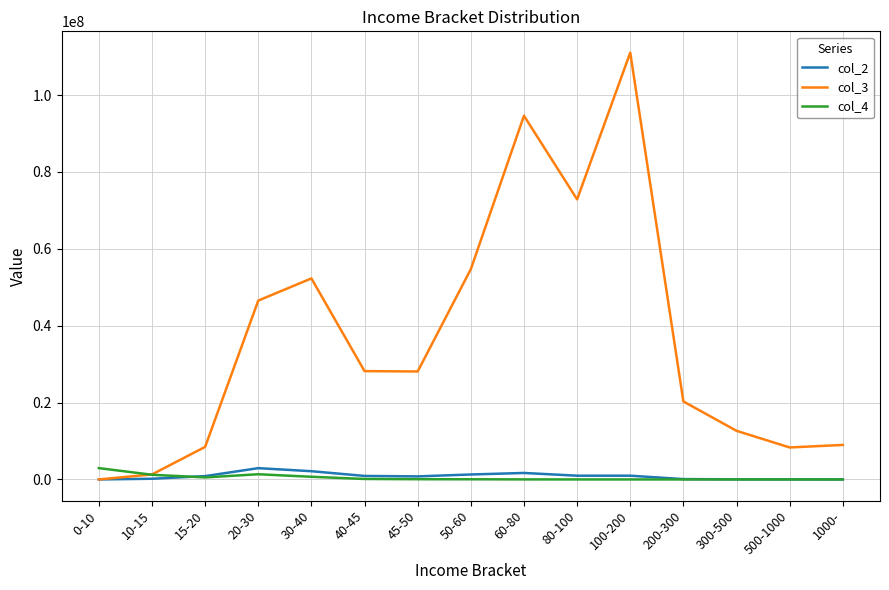

What is the sum of the col_4 values at 1000- and 100-200?

1204